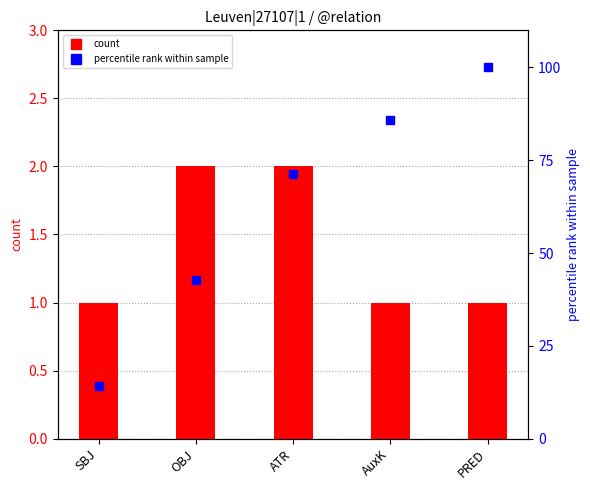

At which category is the sum across all series the highest?

PRED